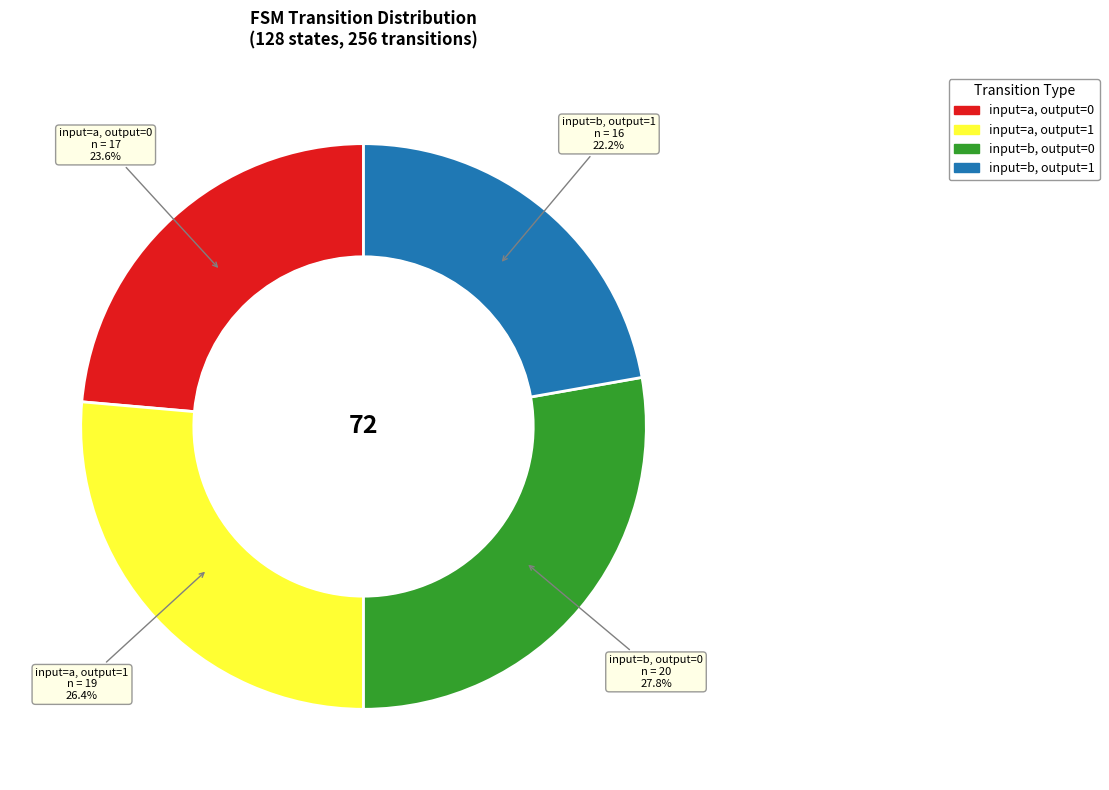

Is there a majority slice in this chart?

No